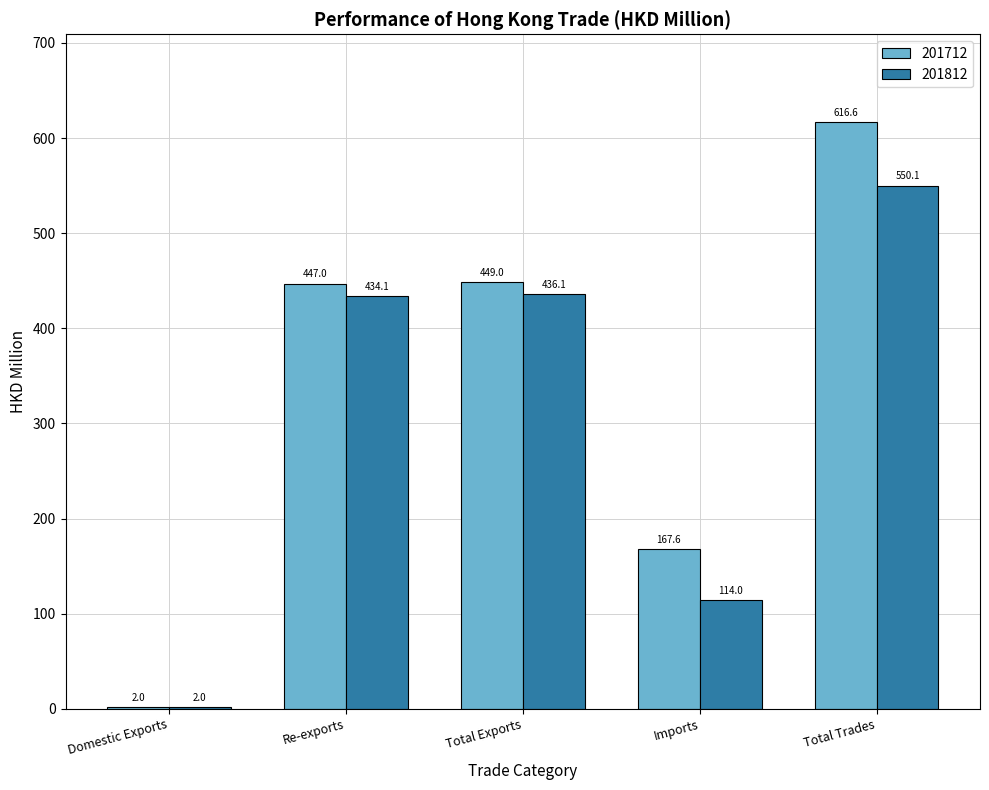

At which category is the sum across all series the highest?

Total Trades